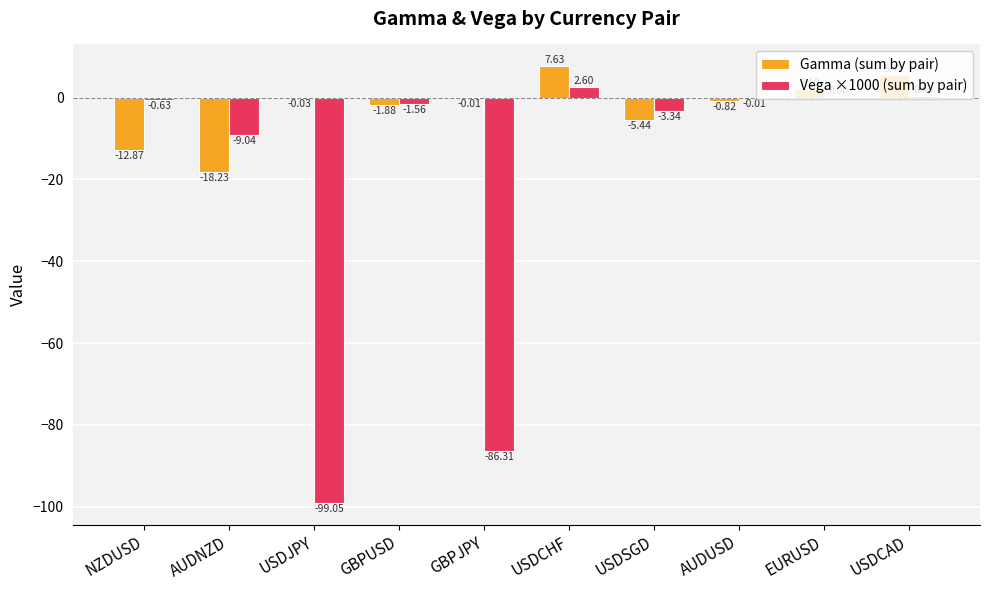

Which series changed the most between GBPUSD and USDCHF?

Gamma (sum by pair)